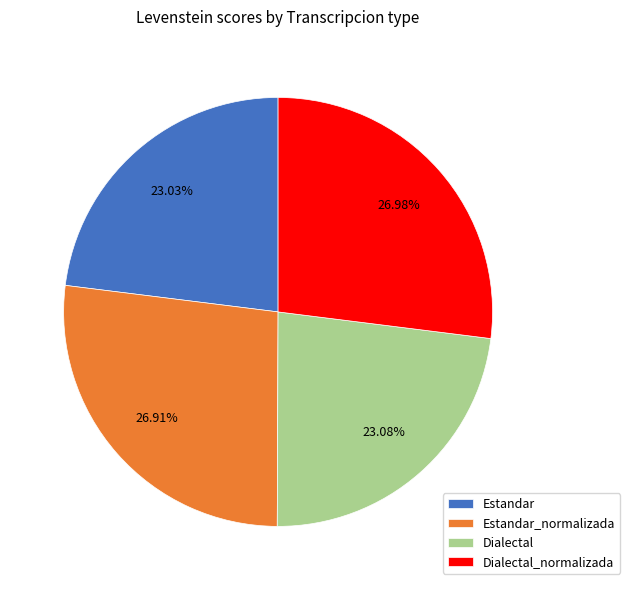

Is it true that Estandar is 18% of the pie?

False